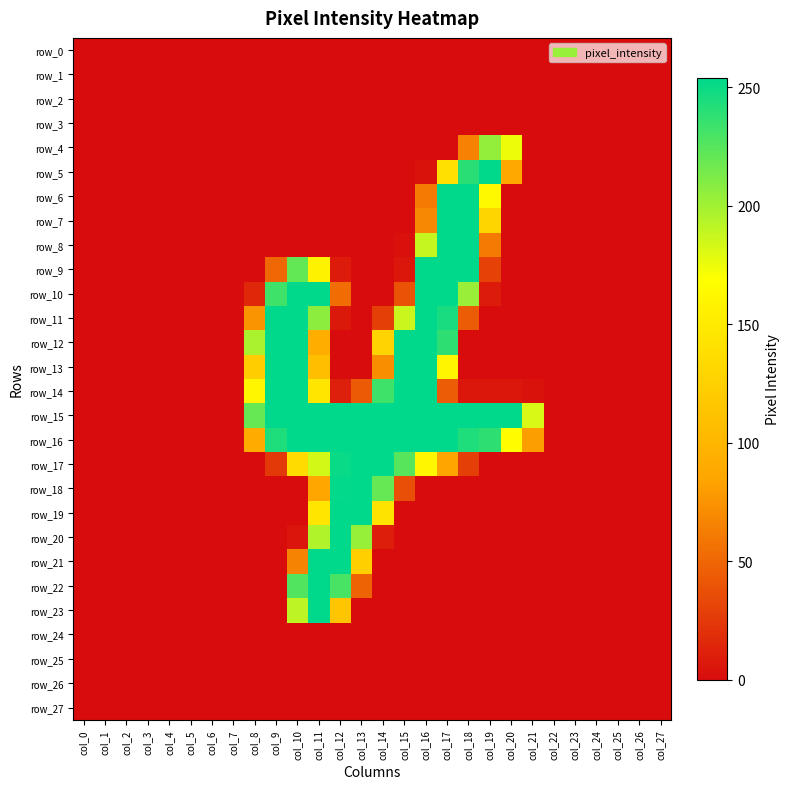

Between col_19 and col_15, which is larger?

col_19